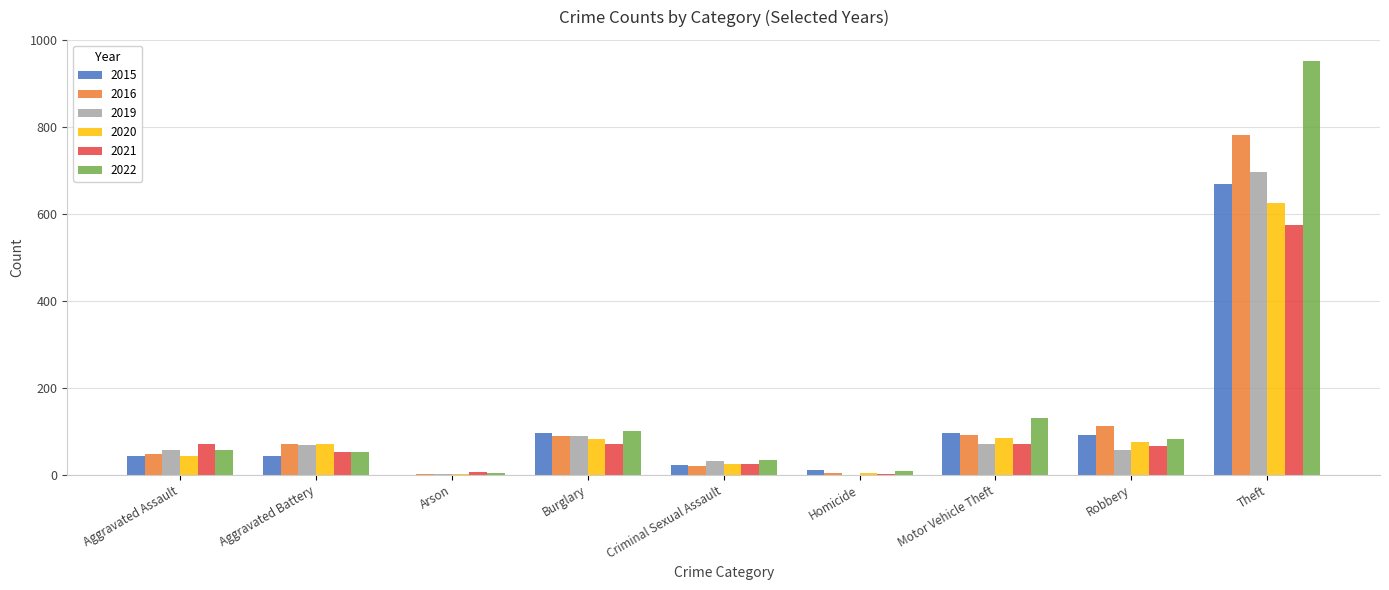

What is the average value of the 2022 series?

158